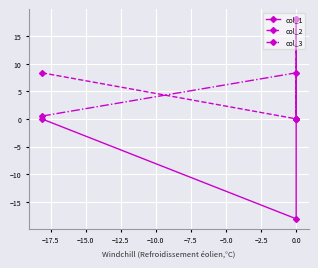

Is this an area chart (filled region under the line)?

No